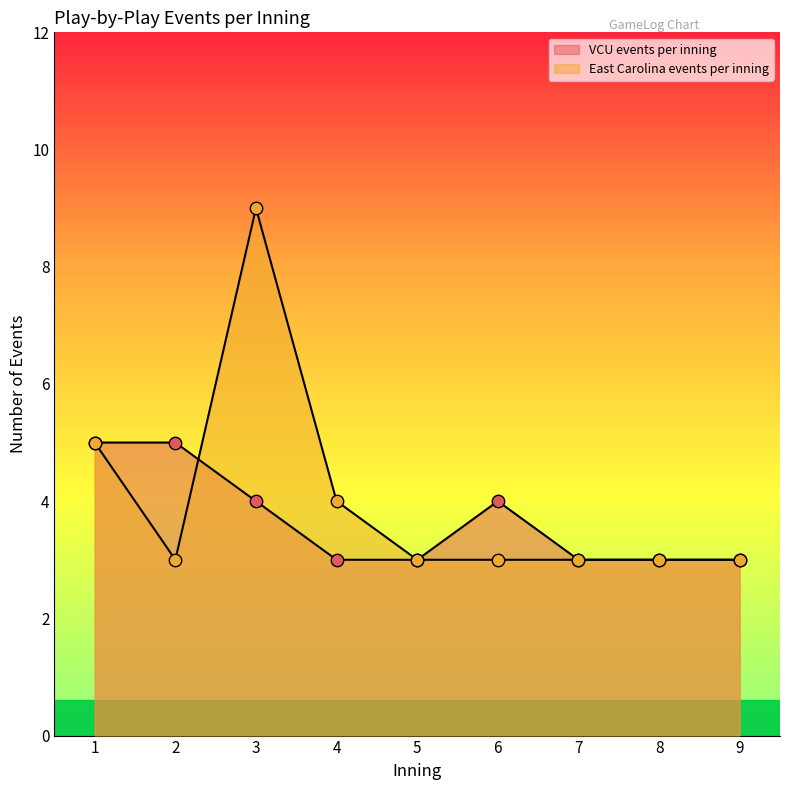

Which series has the largest total across all categories?

East Carolina events per inning